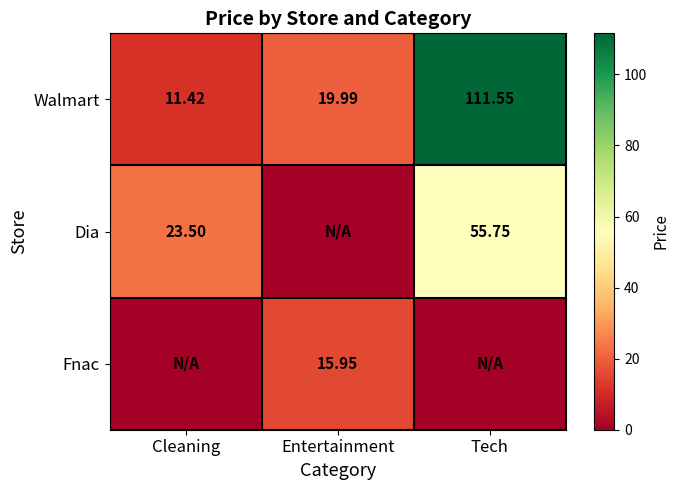

What is the difference between the Walmart values at Tech and Cleaning?

100.1